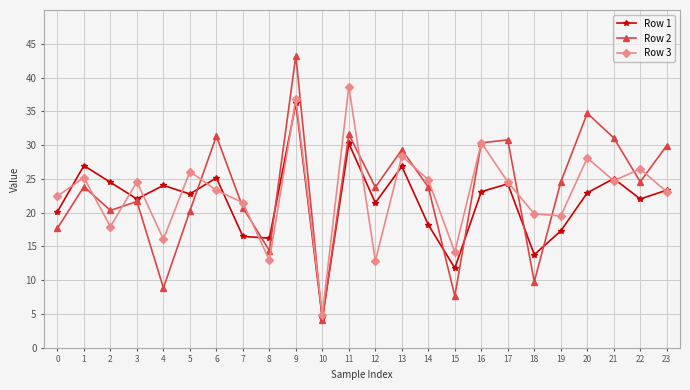

How many interior local valleys does the Row 2 series have?

8